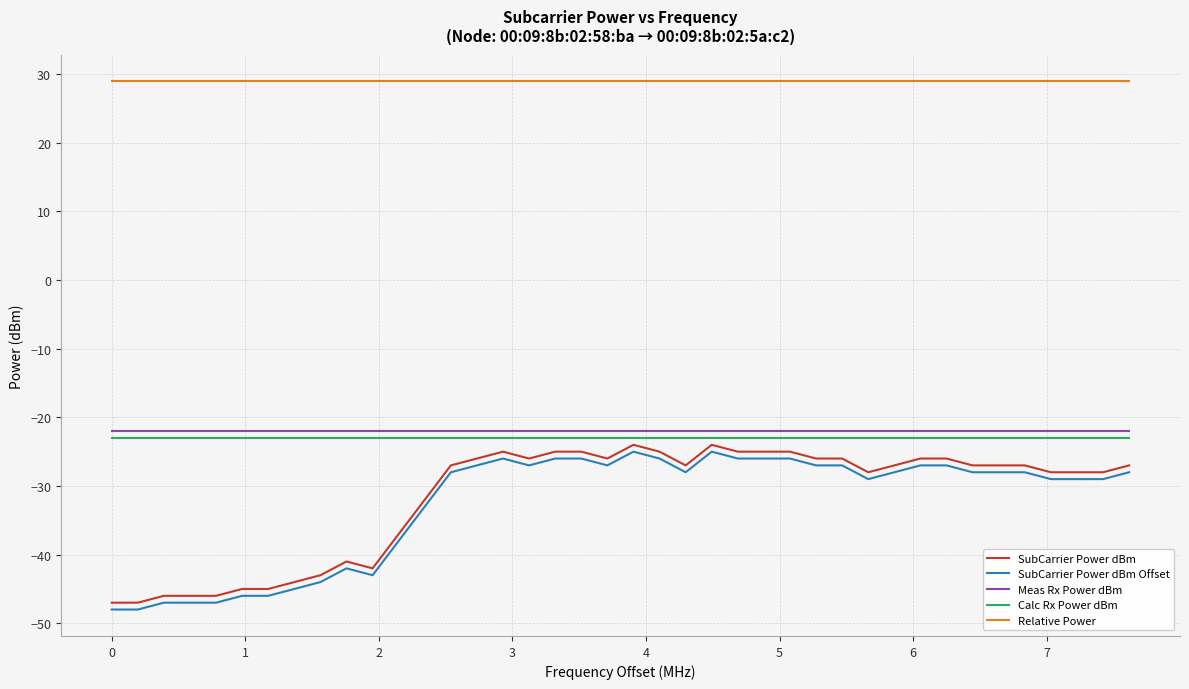

What is the minimum value shown in the chart?

-48.0